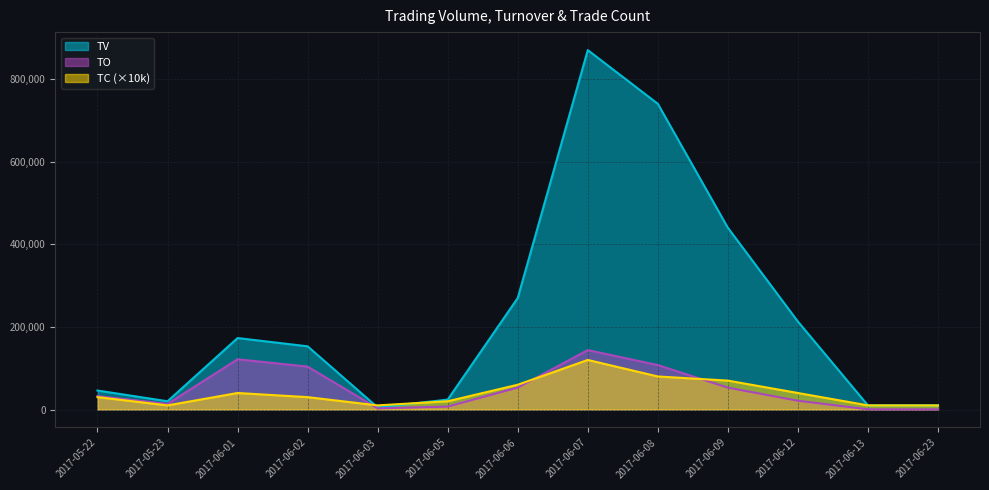

Rank the series at 2017-06-03 from highest to lowest value.

TC, TV, TO